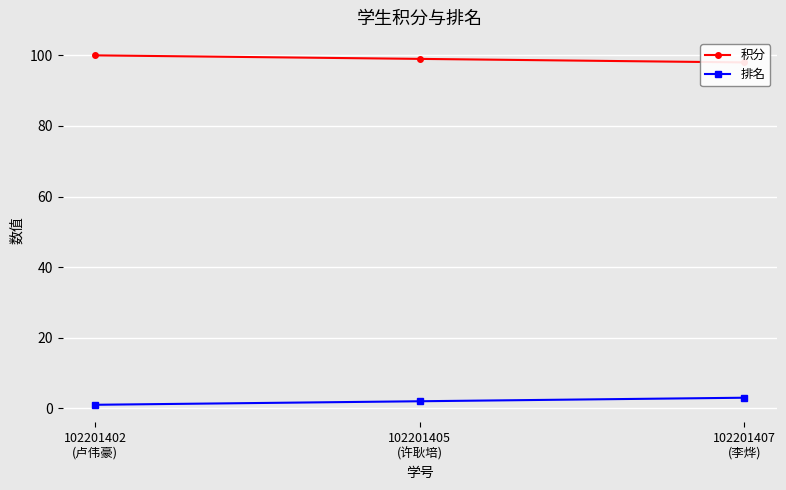

Reading left to right, extract all data points from this chart.

积分: 102201402
(卢伟豪)=100	102201405
(许耿培)=99	102201407
(李烨)=98
排名: 102201402
(卢伟豪)=1	102201405
(许耿培)=2	102201407
(李烨)=3